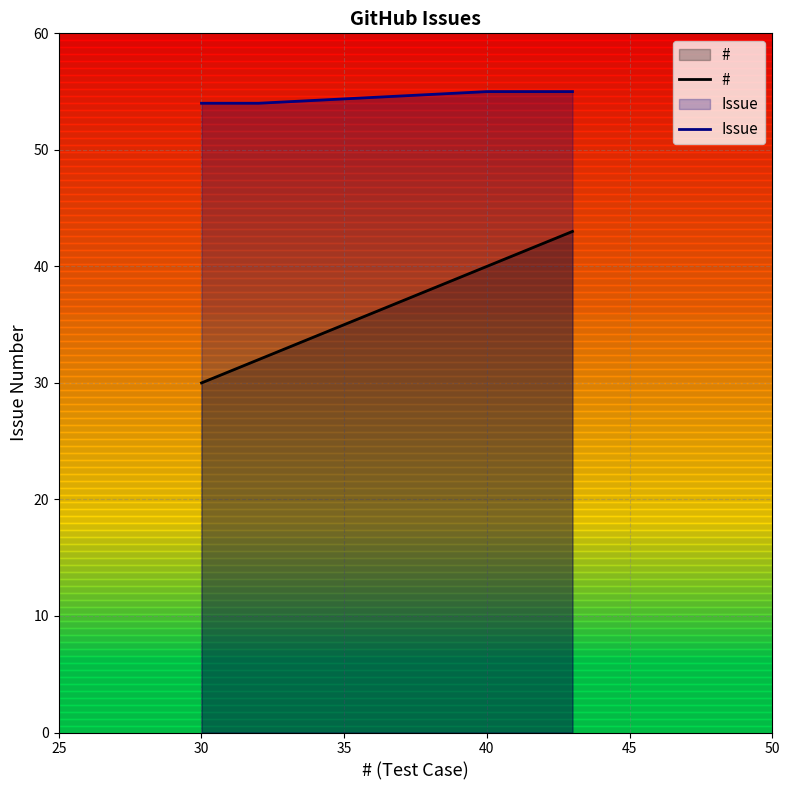

Which series has the widest spread of values?

#